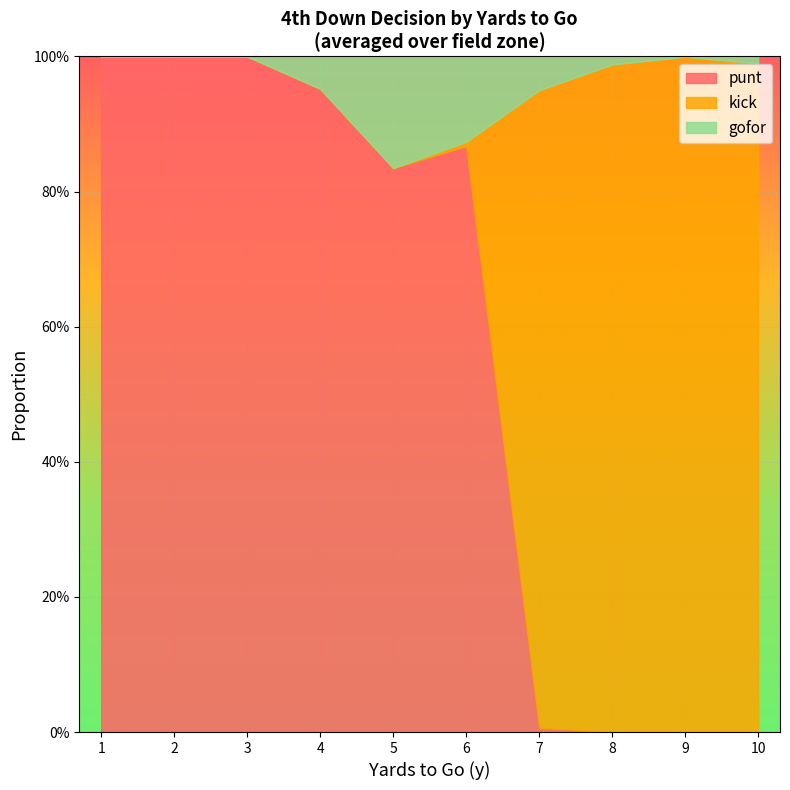

What is the total value across all series at 1?

1.0